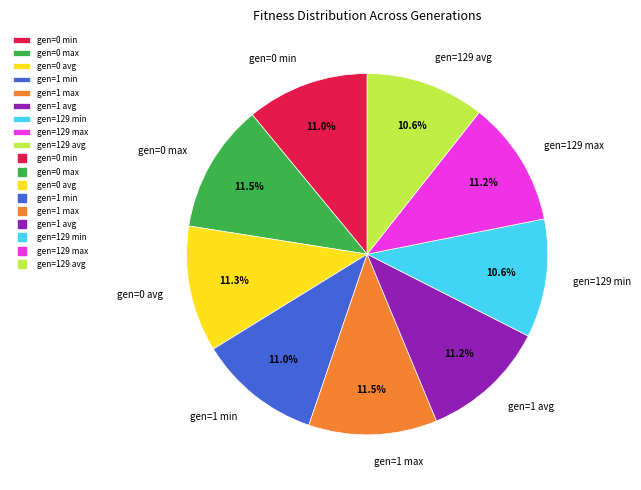

Between gen=0 max and gen=0 min, which is larger?

gen=0 max